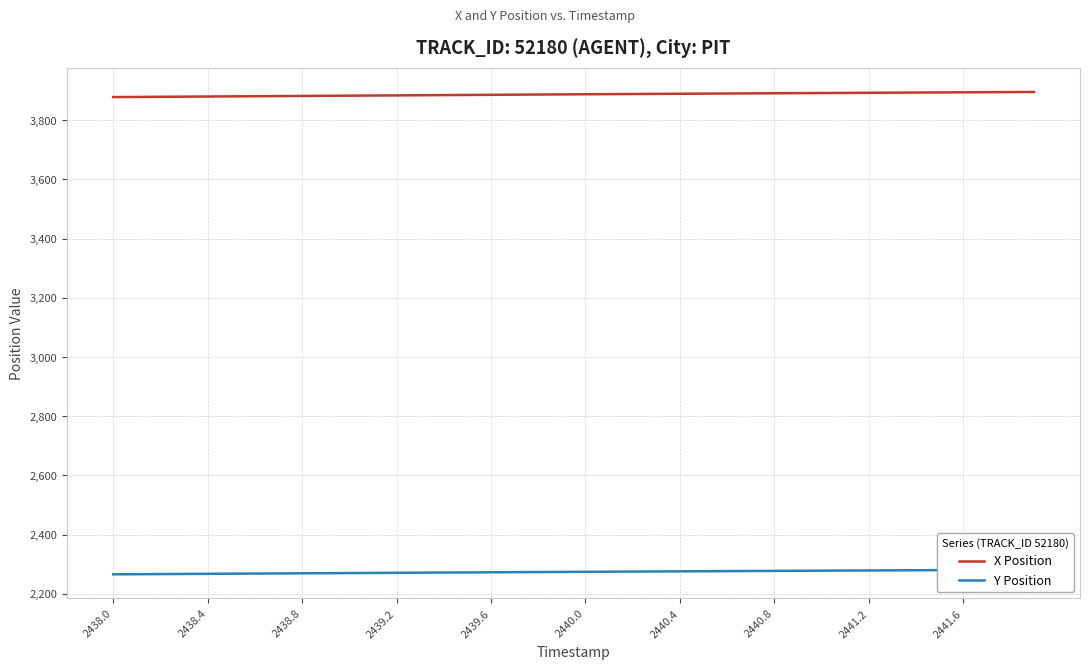

What is the lowest value of the X Position series?

3877.6